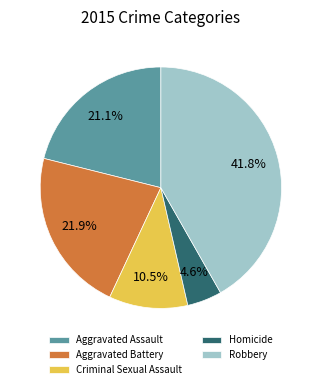

To the nearest percent, what portion does Homicide represent?

5%